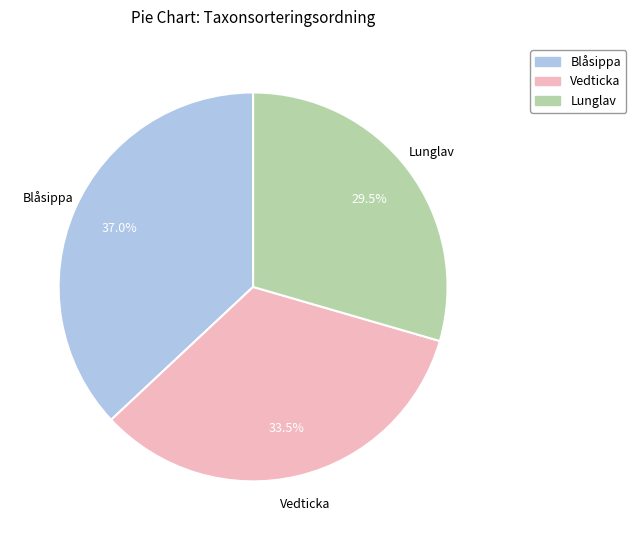

Does any single category account for the majority?

No